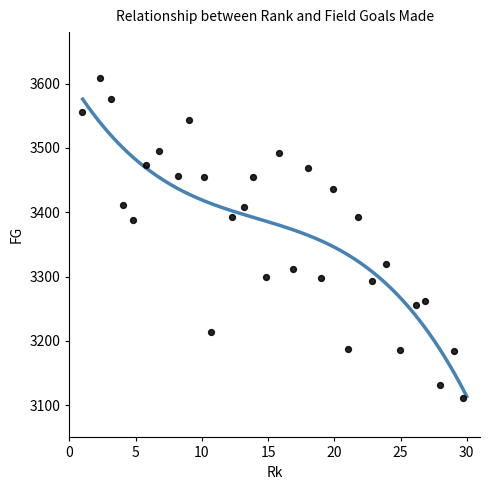

What is the range of Y values (max minus min)?

497.5